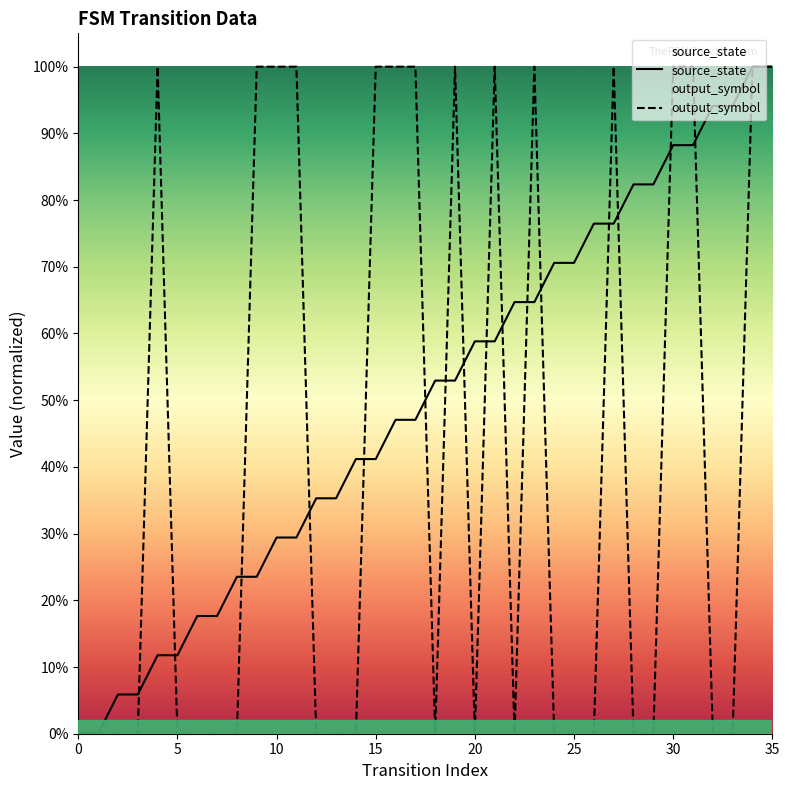

List the series in order of their peak value, highest first.

source_state, output_symbol